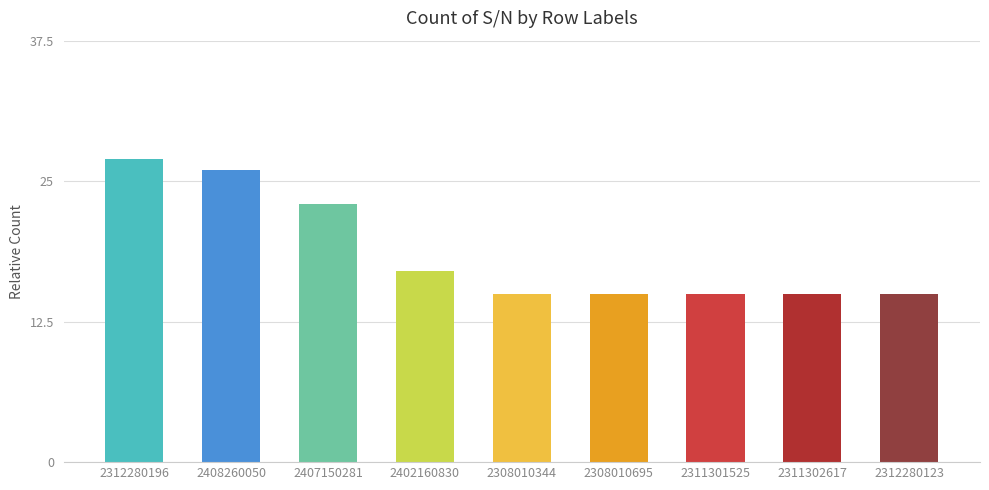

What position from the right is 2402160830?

6